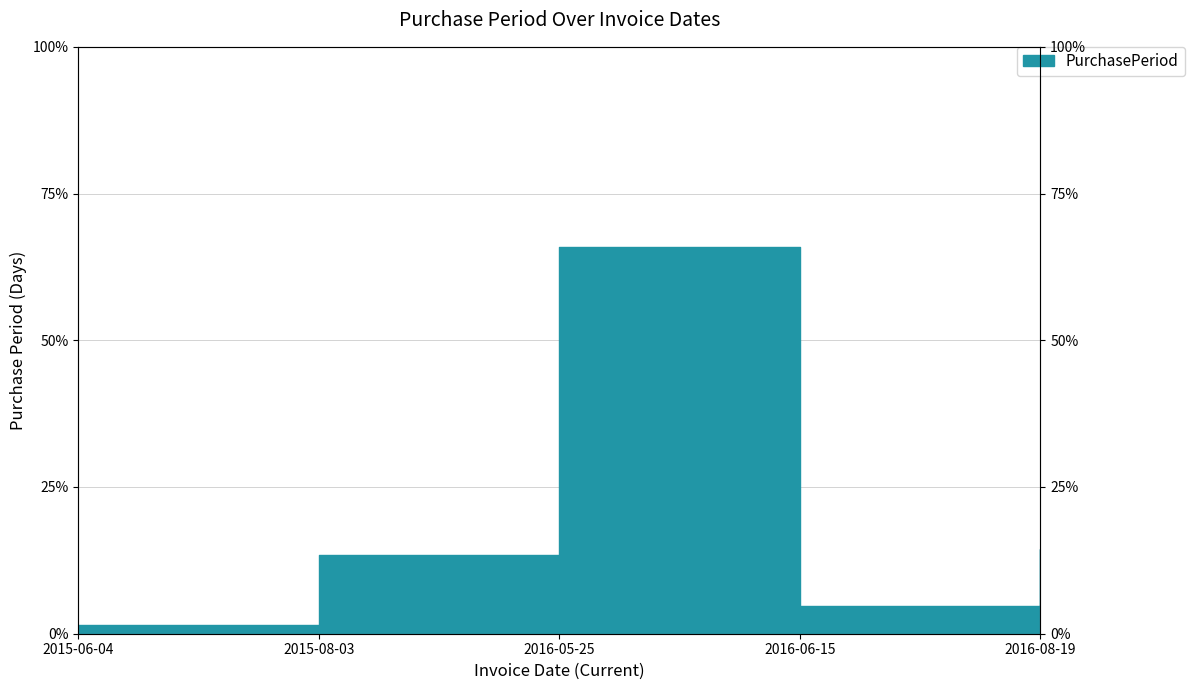

What is the difference between the second highest and second lowest values?

9.8